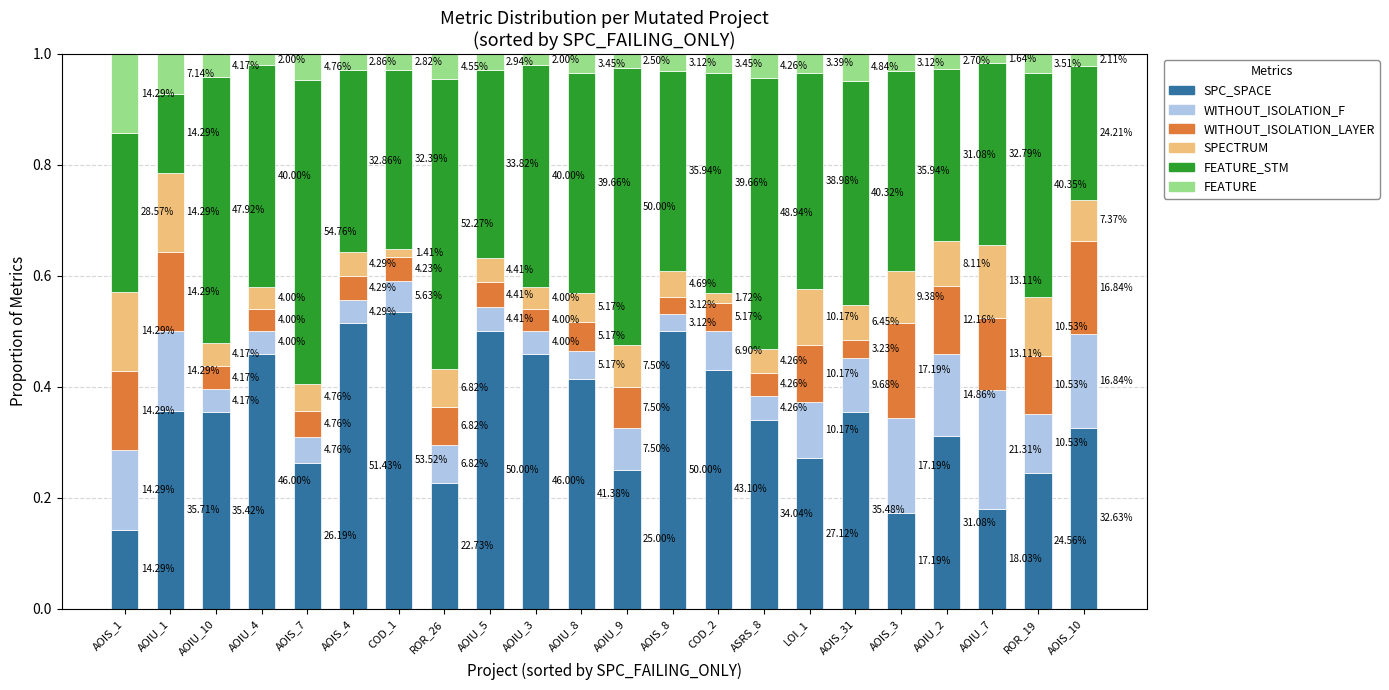

What is the total value across all series at AOIS_7?

1.0